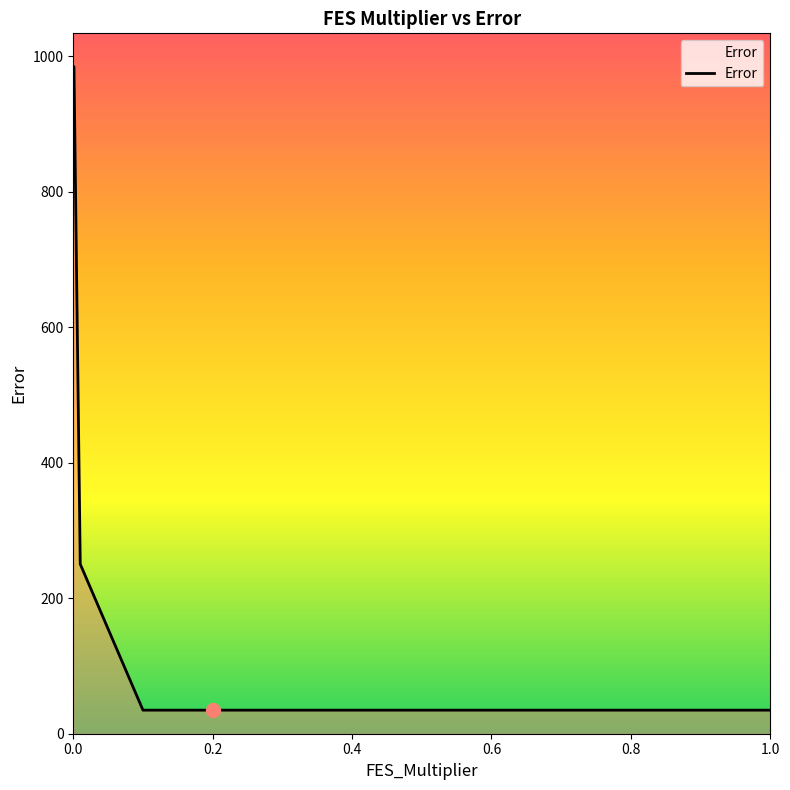

What is the sum of all values?

2567.6